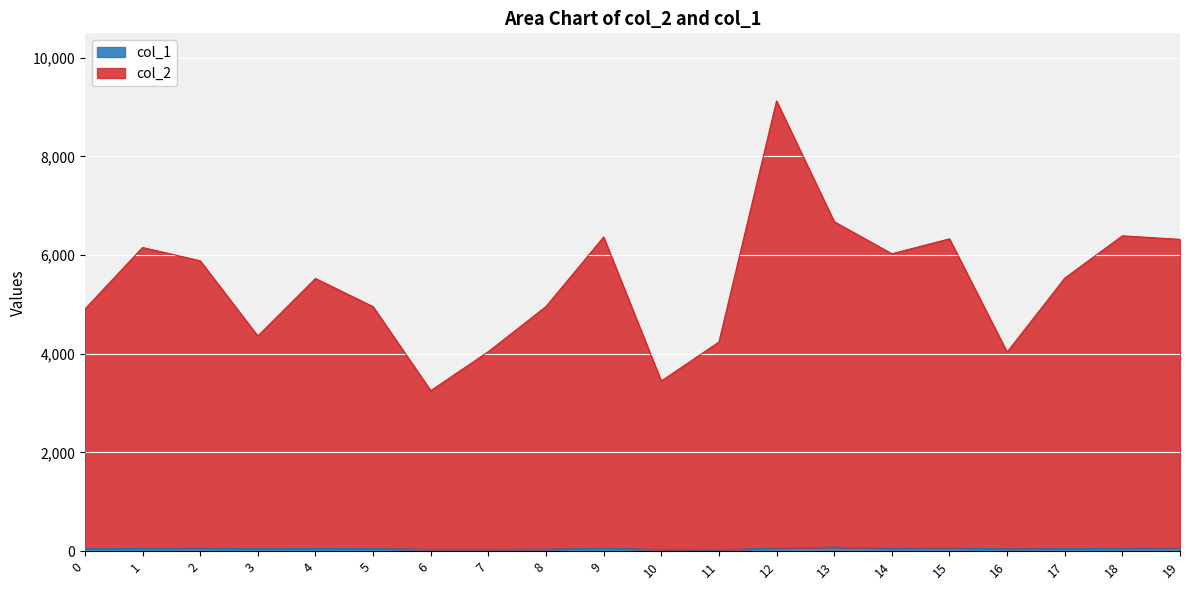

What is the spread (max minus min) of values at 7?

4008